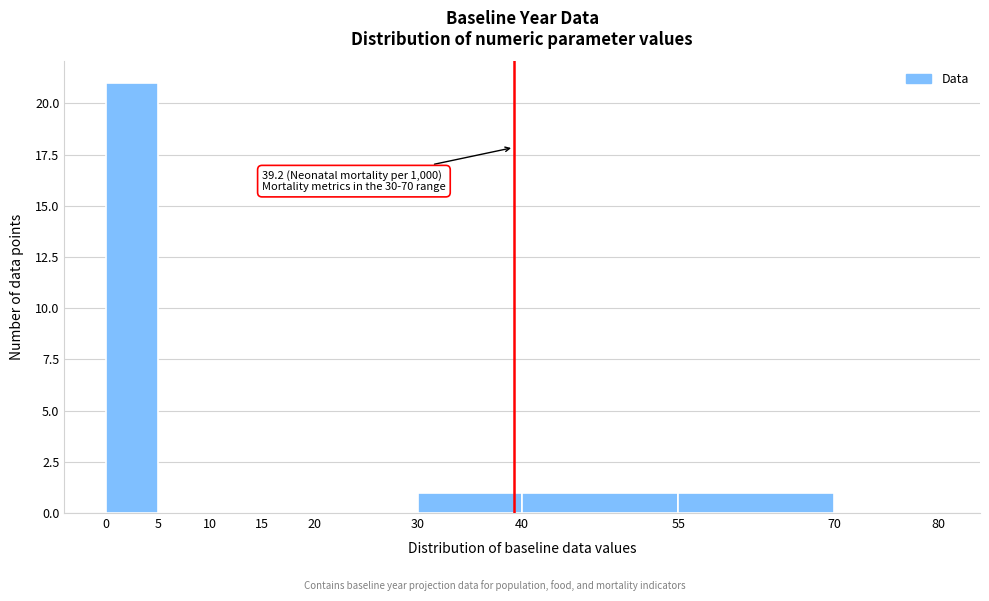

Over which range of the x-axis is the bar tallest?

0 to 5